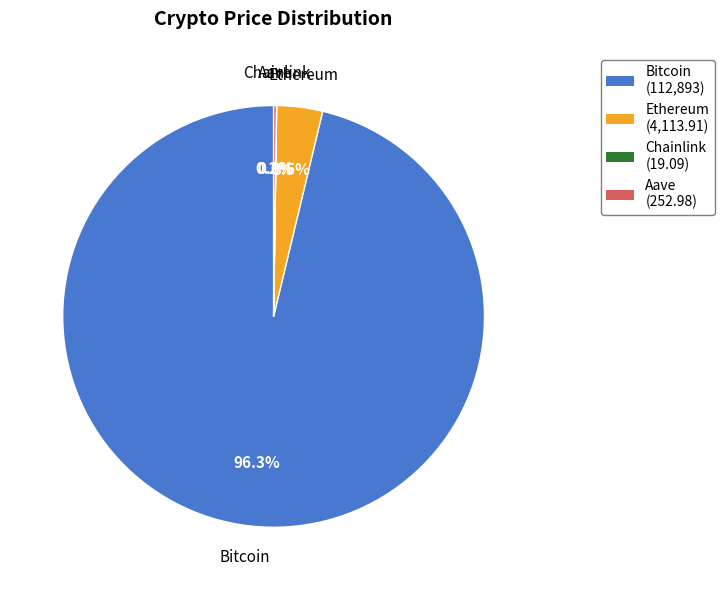

To the nearest percent, what is the difference between the largest and smallest slice percentages?

96%